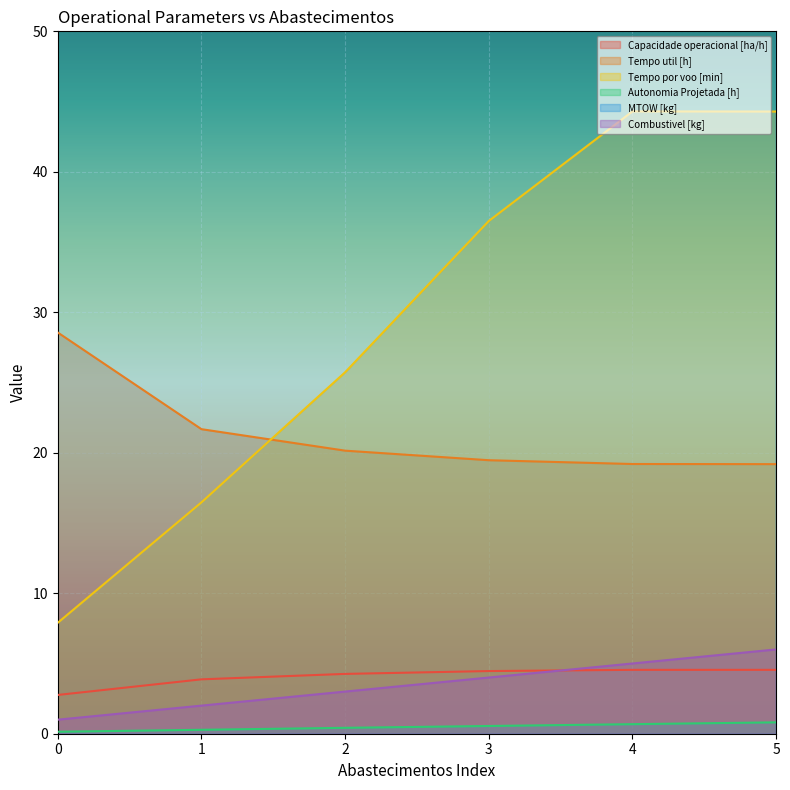

The Tempo por voo [min] series shows 34.9 at 2. True or false?

False